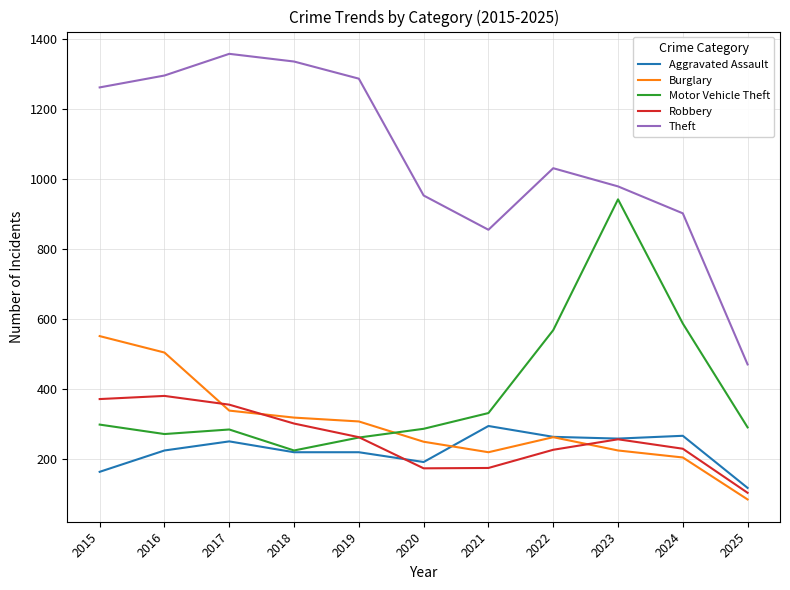

Which series has the widest spread of values?

Theft